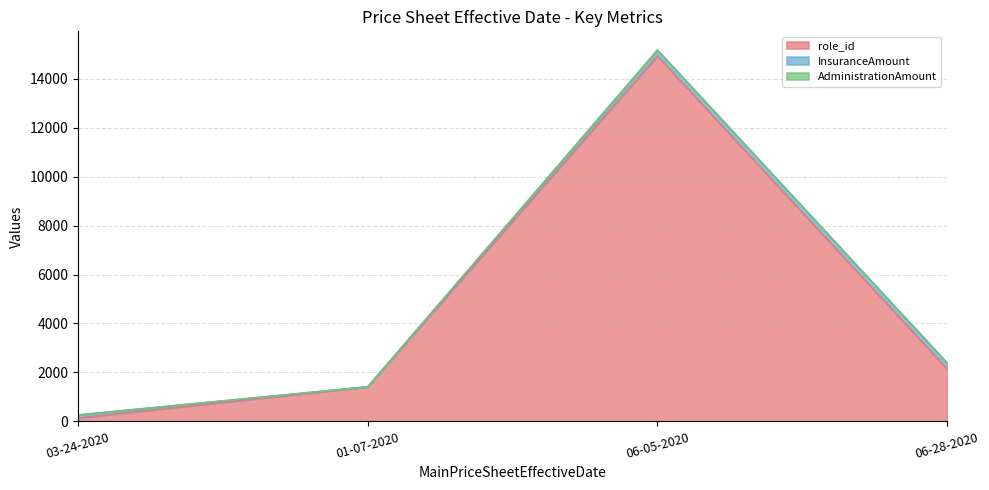

Reading left to right, extract all data points from this chart.

role_id: 140	1417	14934	2150
InsuranceAmount: 122	0	232	232
AdministrationAmount: 11	0	11	11